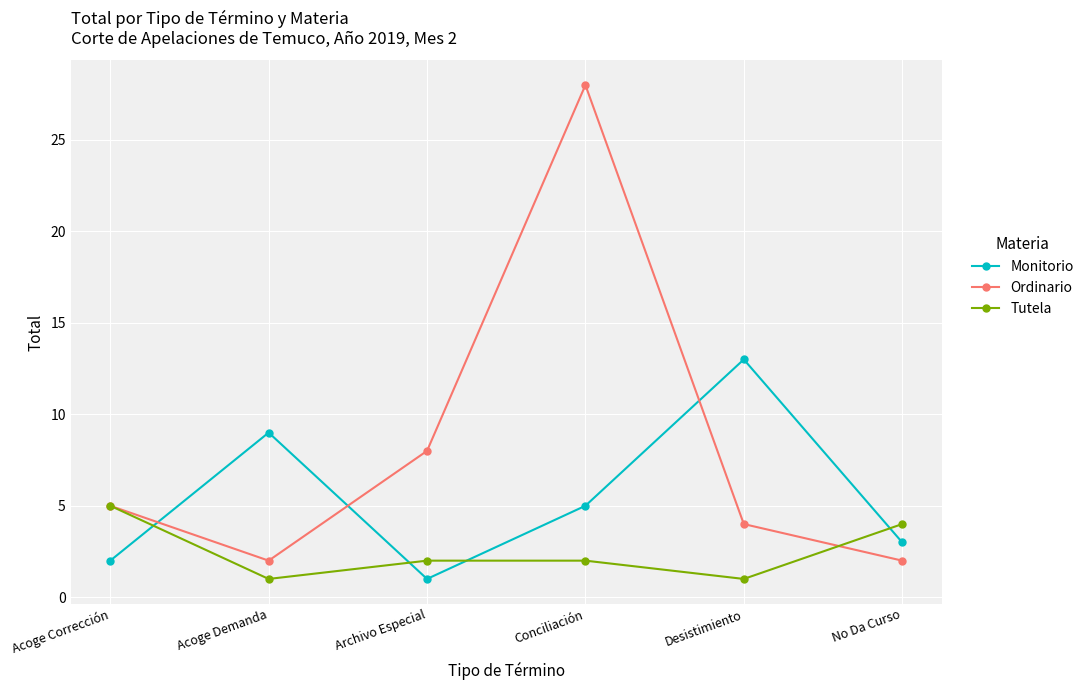

How many lines are shown in the chart?

3